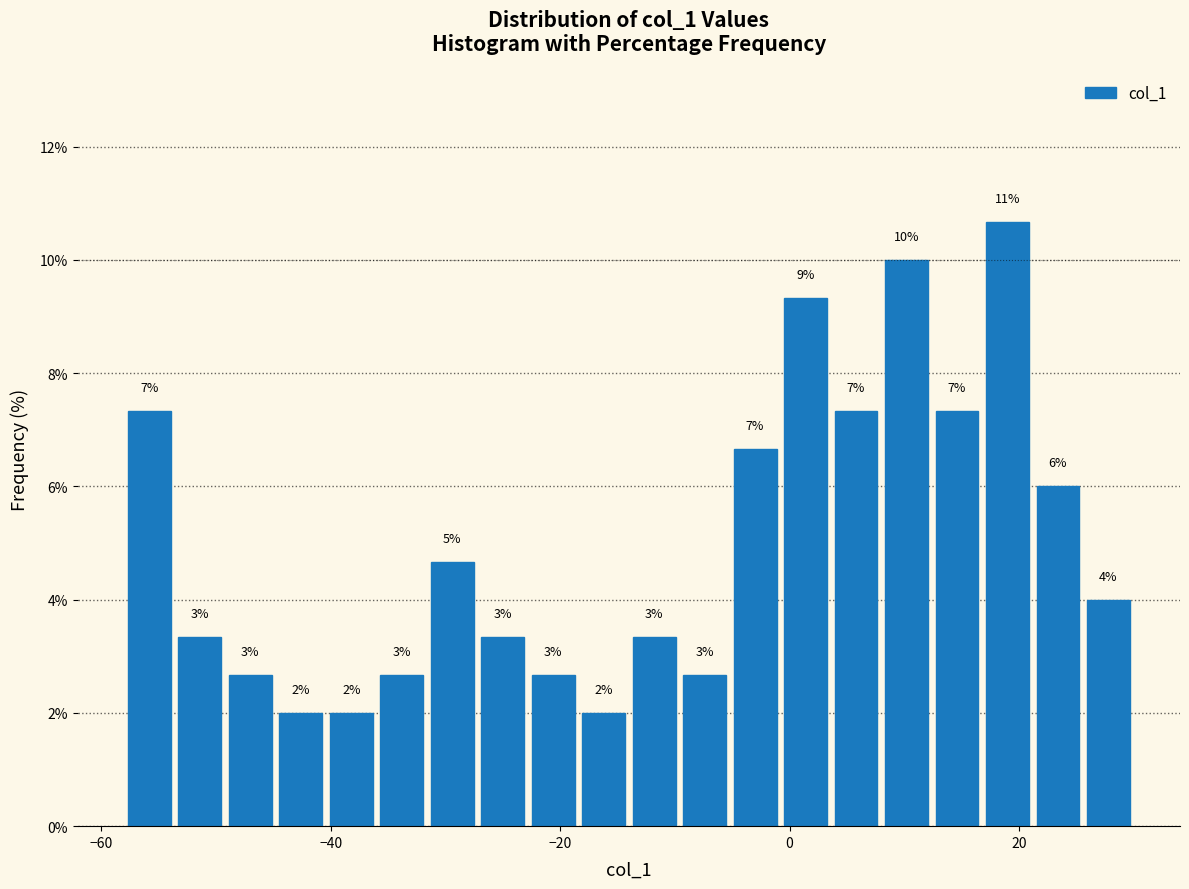

Read against the x-axis, roughly where is the centre of the tallest bar?

20